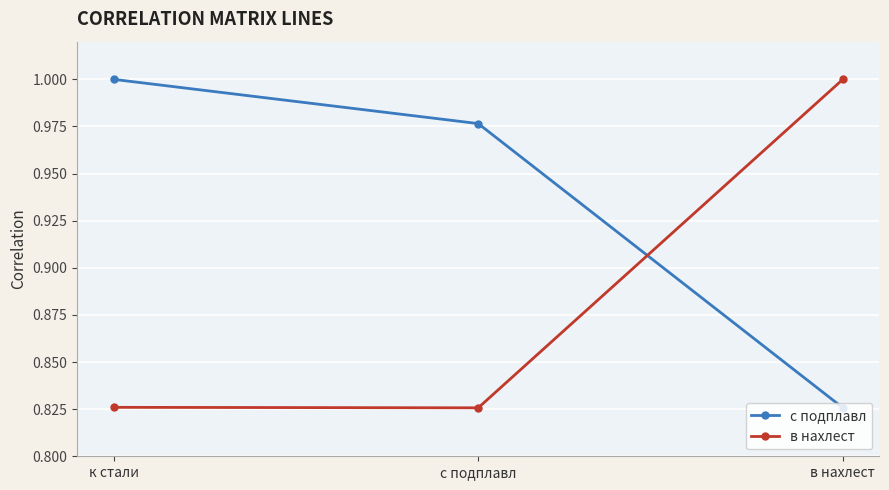

Where is с подплавл nearest to the value 0?

в нахлест